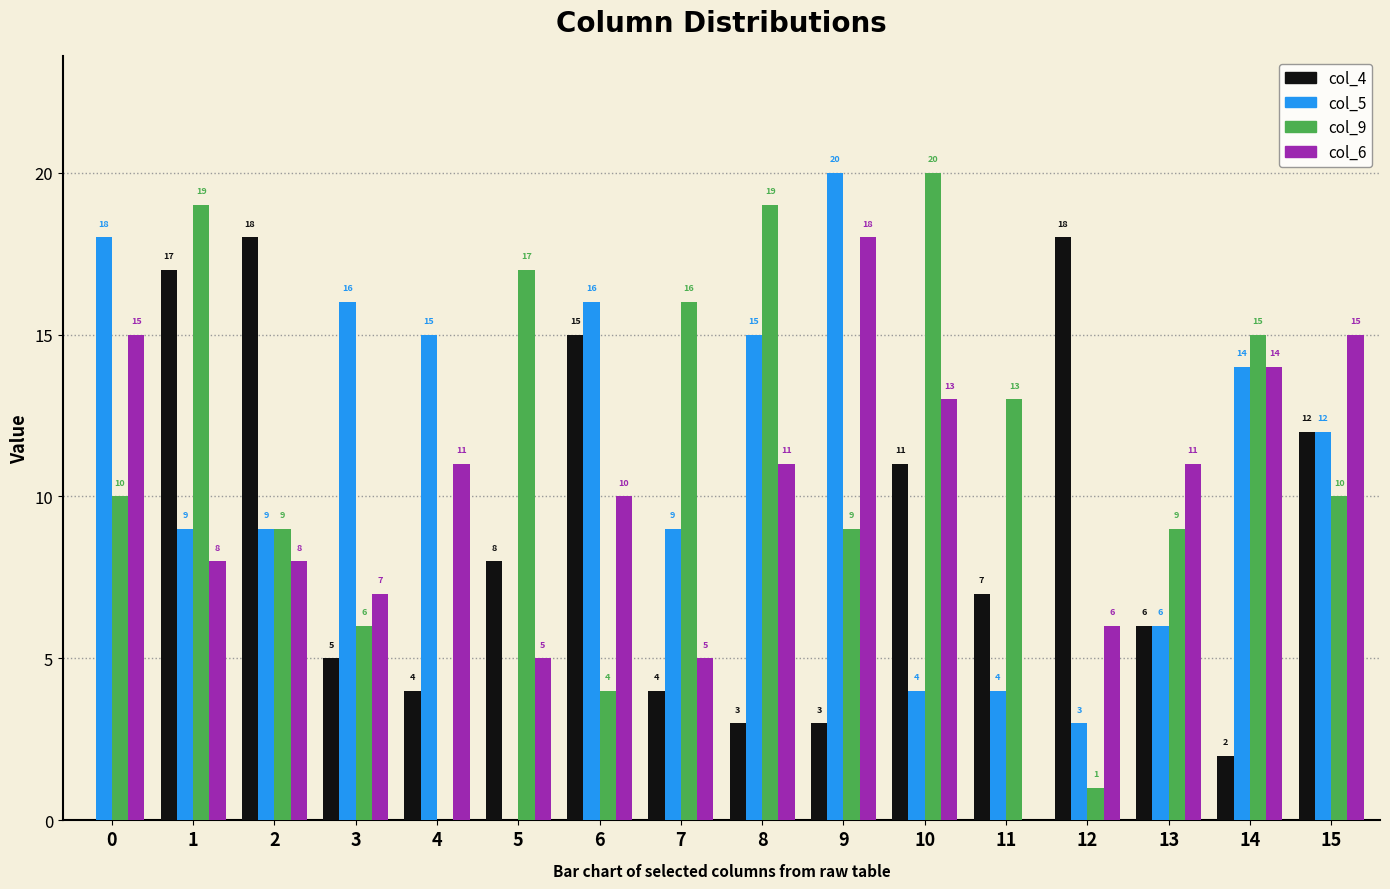

Between 7 and 10, which series saw the biggest shift?

col_6